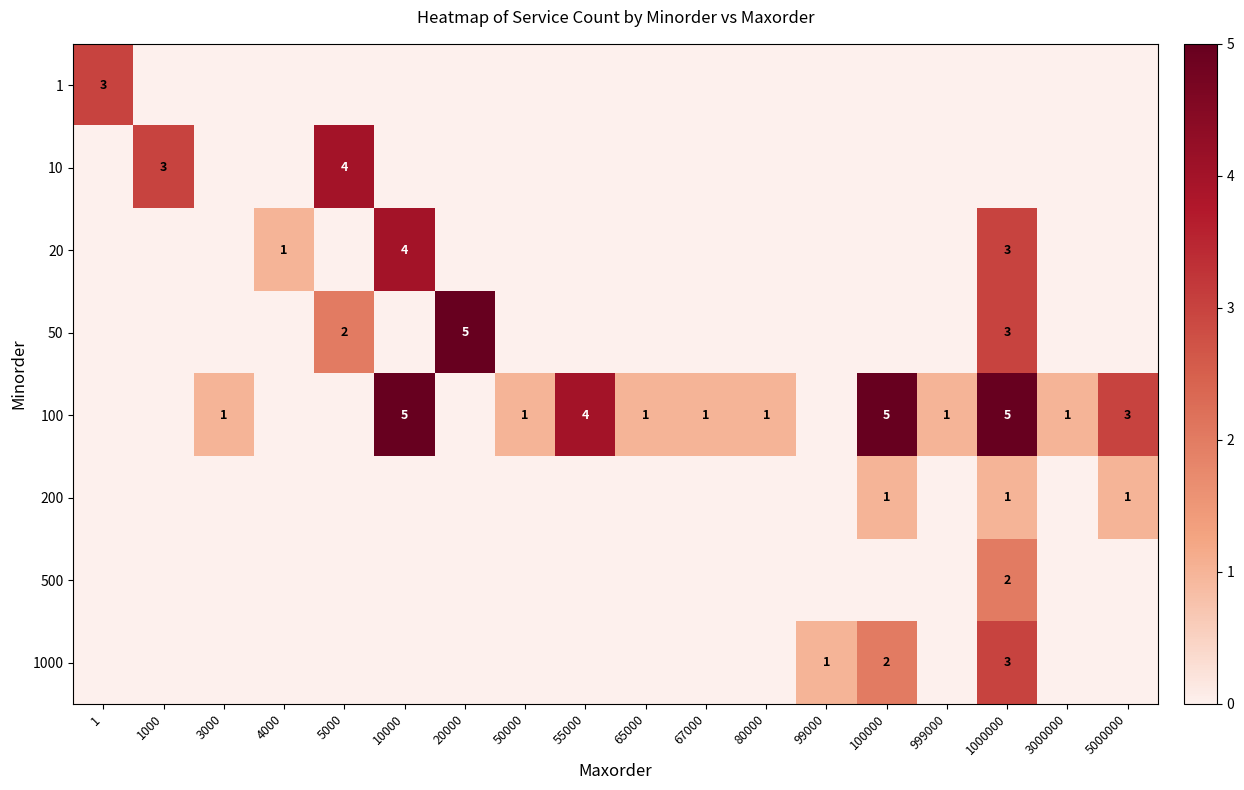

What is the sum of the 100 values at 100000 and 55000?

9